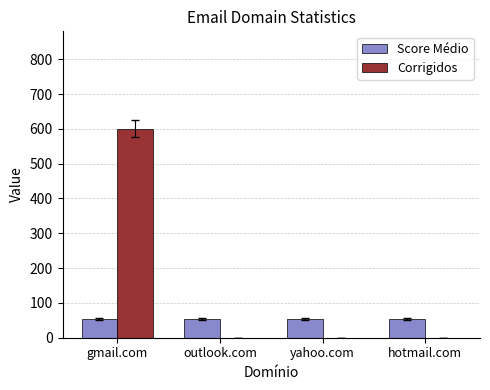

How many distinct data groups are displayed?

2